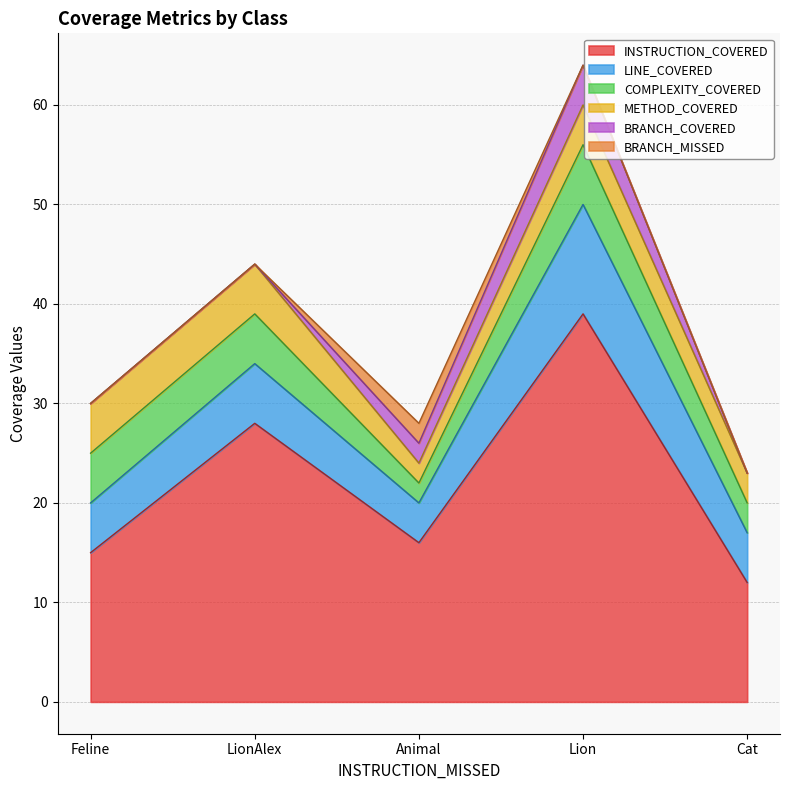

Which series has the widest spread of values?

INSTRUCTION_COVERED